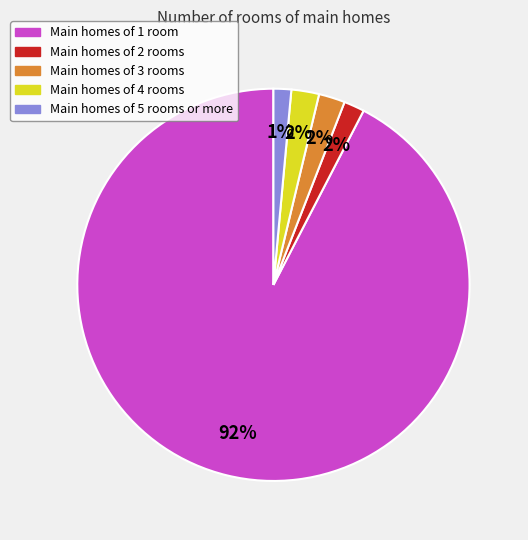

Which has a higher value, Main homes of 1 room or Main homes of 3 rooms?

Main homes of 1 room